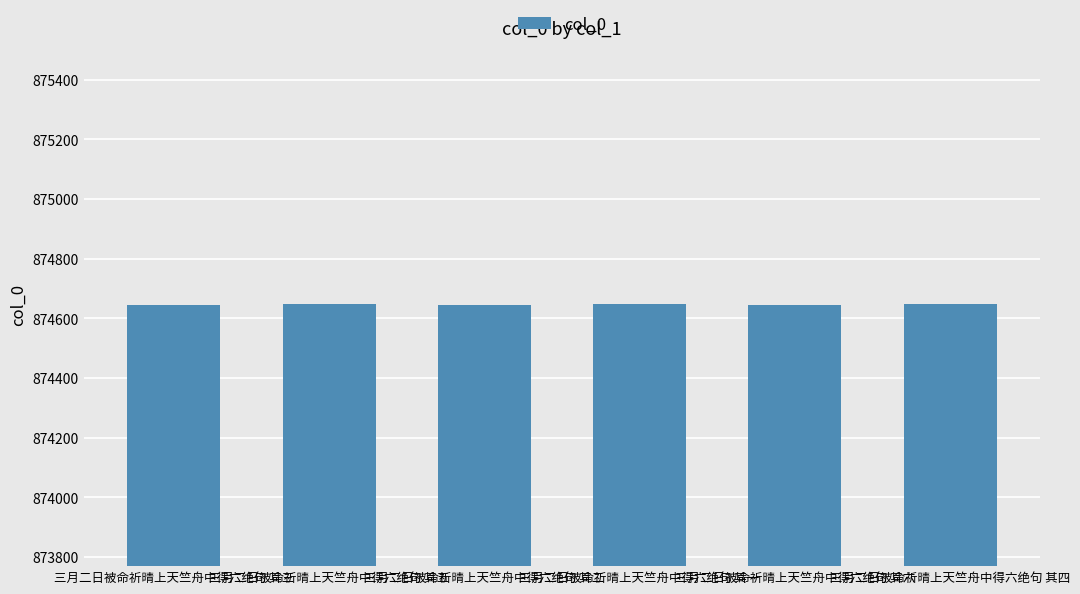

At which label does the data first exceed 874647?

三月二日被命祈晴上天竺舟中得六绝句 其五